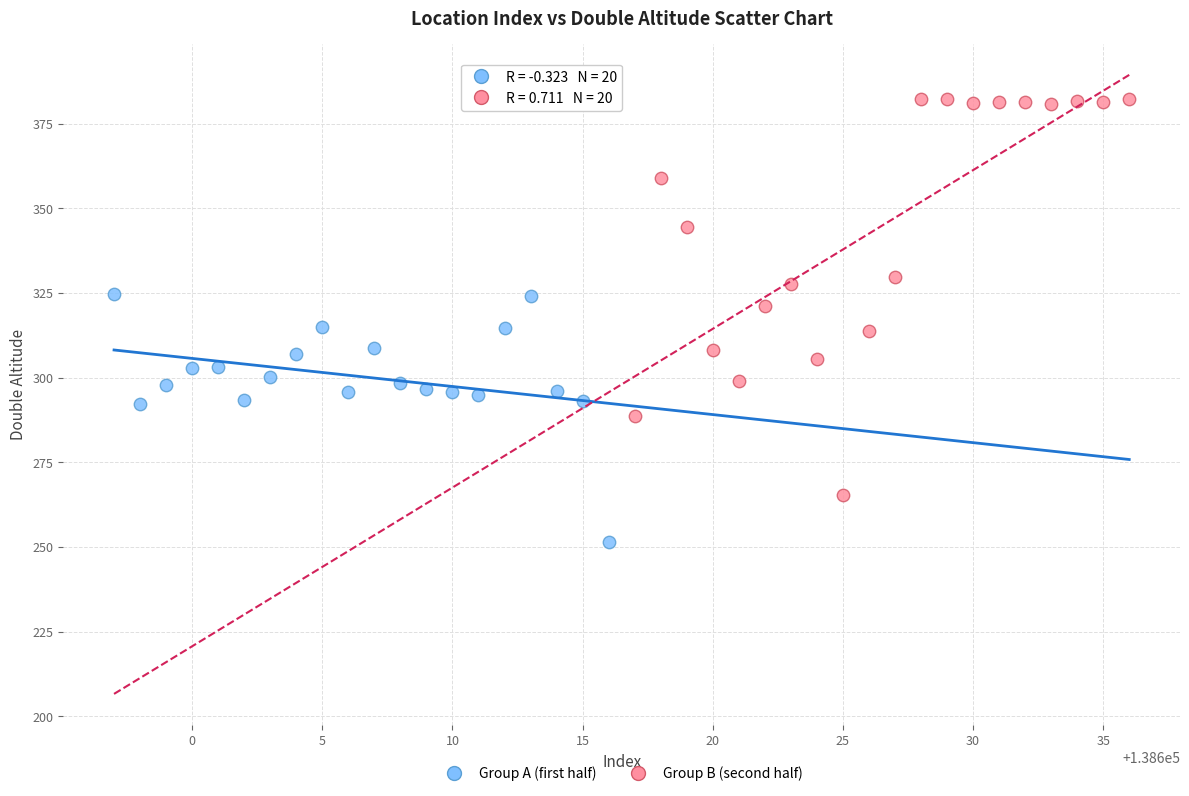

Which series contains the highest Y value?

Group B (second half)